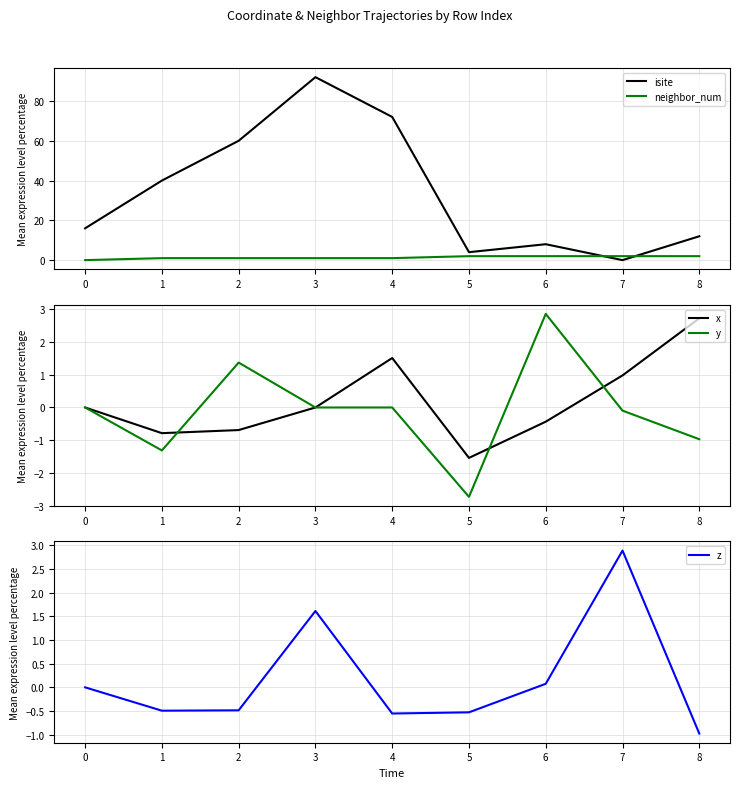

Between which two adjacent categories do z and y first intersect?

1 and 2